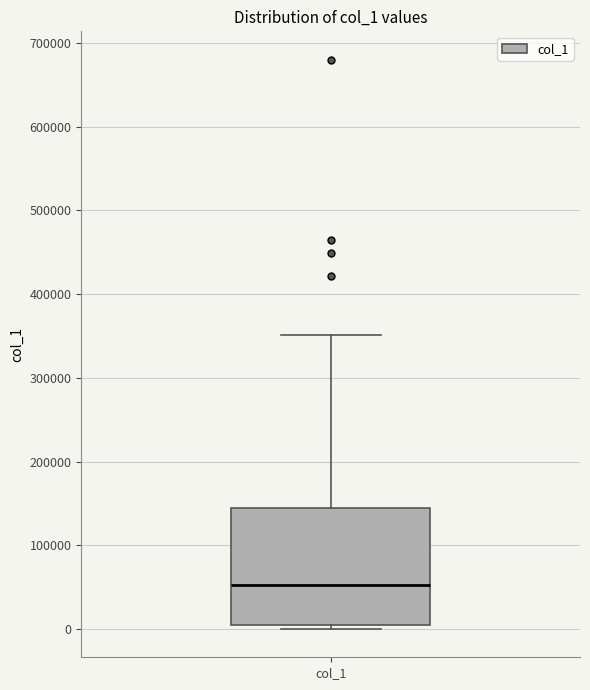

Where does the median line of the box for col_1 sit on the y-axis? The values are not printed on the chart, so give them approximately, as read against the axis.

50000